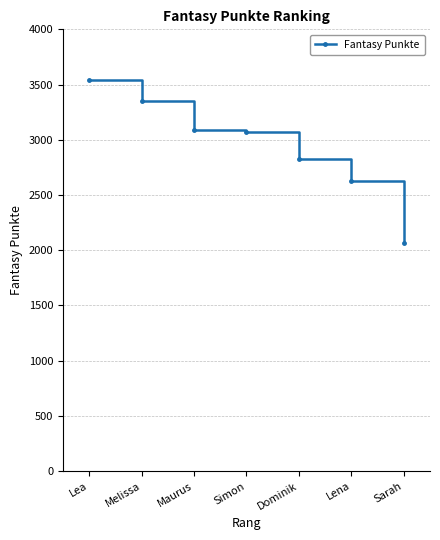

How many data points does each series have?

7